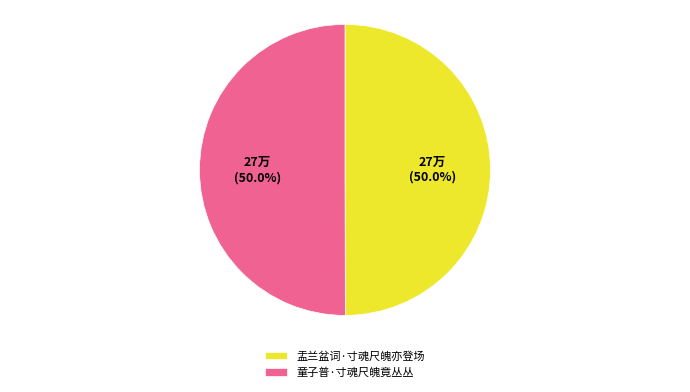

Approximately how many times larger is the value at 童子普·寸魂尺魄竟丛丛 compared to 盂兰盆词·寸魂尺魄亦登场?

1.0